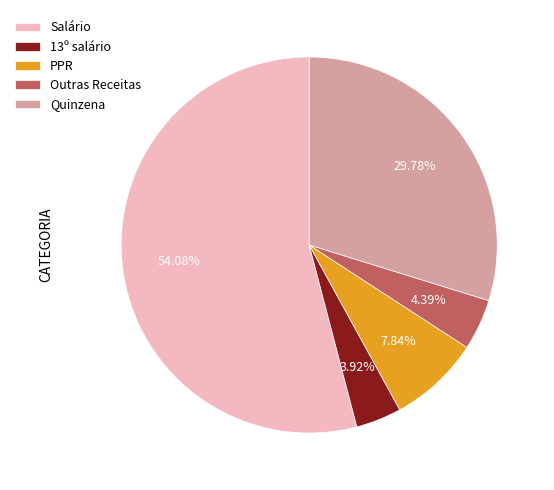

What is the largest slice in the pie chart?

Salário